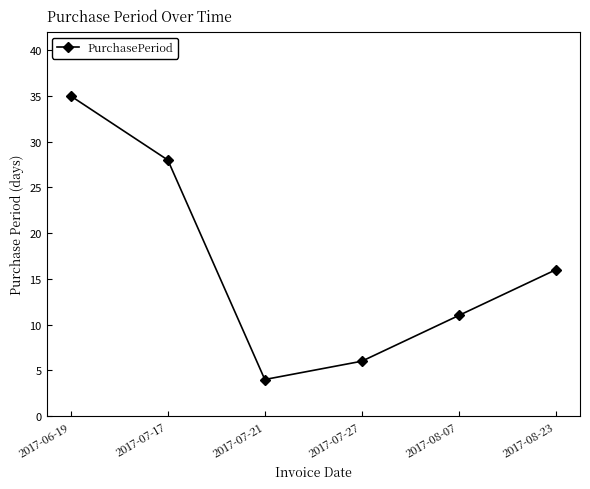

Which has a higher value, 2017-07-27 or 2017-06-19?

2017-06-19